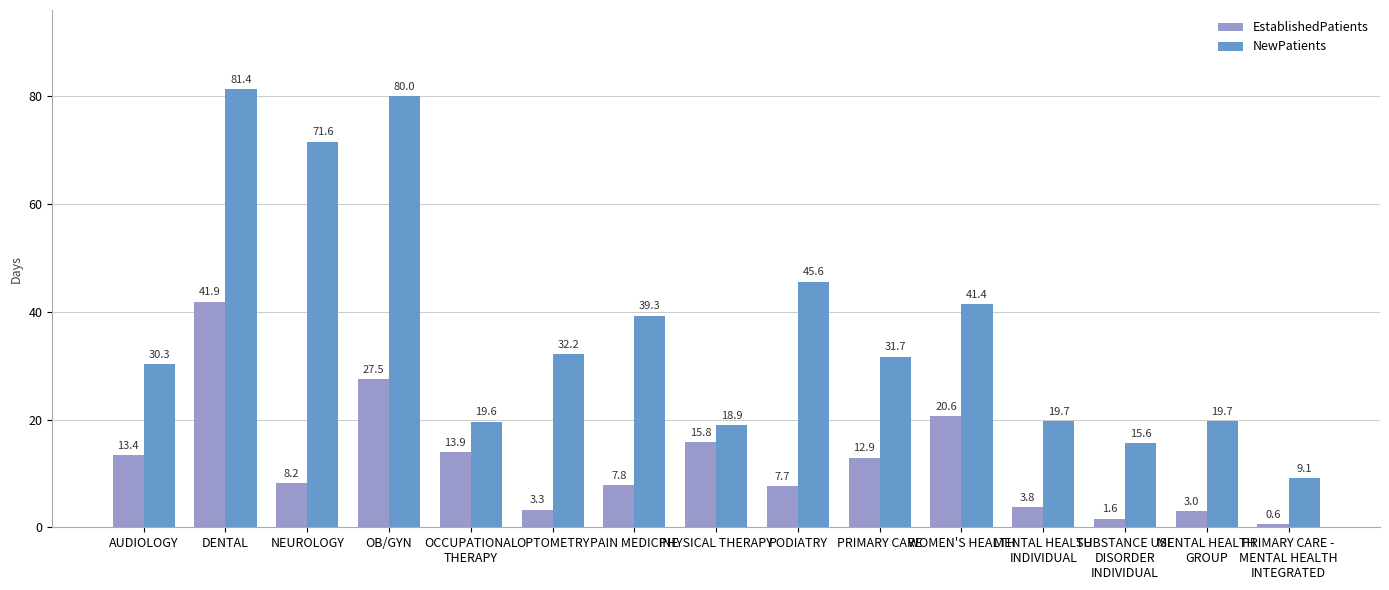

At which label does EstablishedPatients reach its minimum?

PRIMARY CARE -
MENTAL HEALTH
INTEGRATED